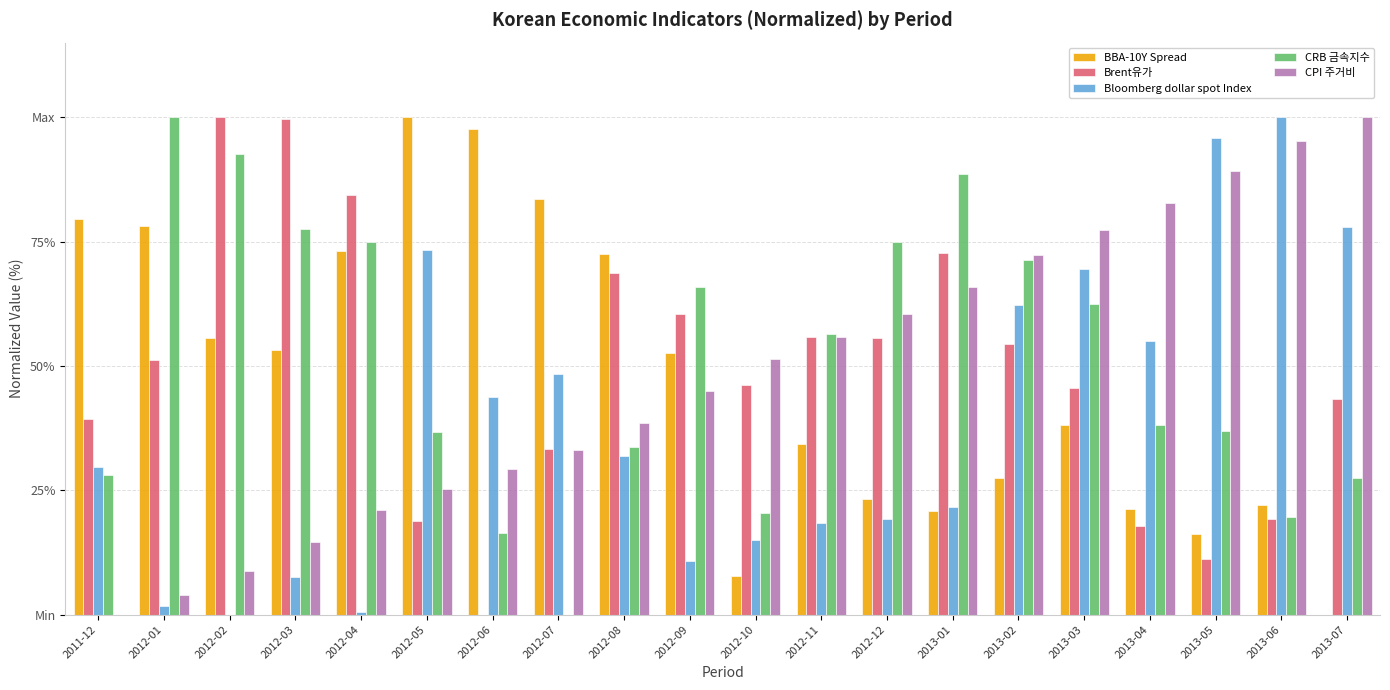

Where is Brent유가 nearest to the value 50?

2012-01